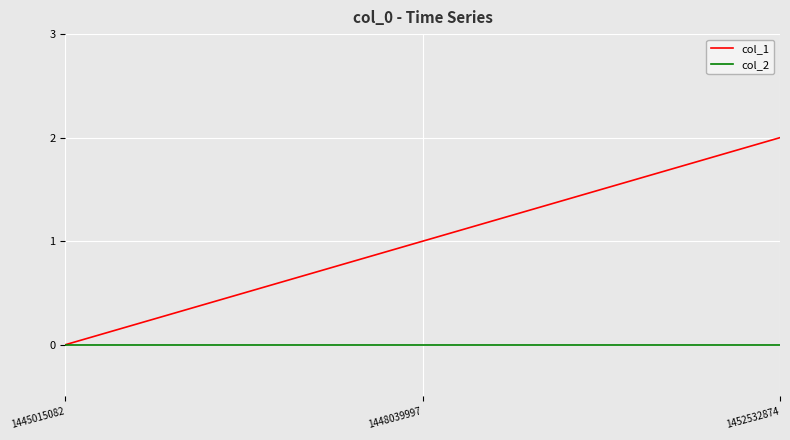

What is the sum of all col_1 values?

3